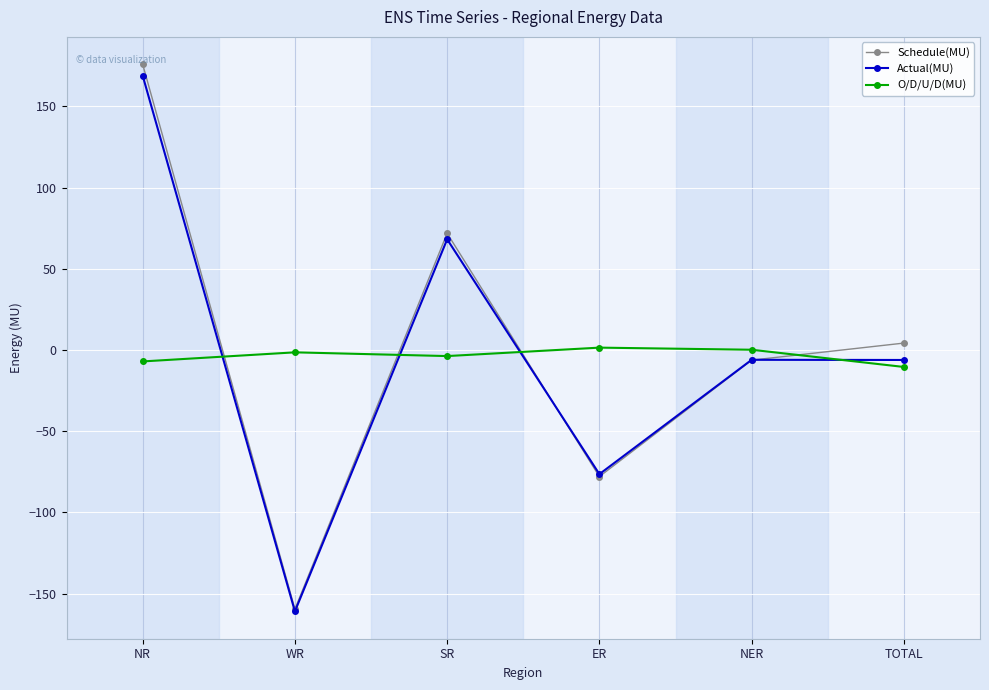

Which series changed the most between WR and TOTAL?

Schedule(MU)